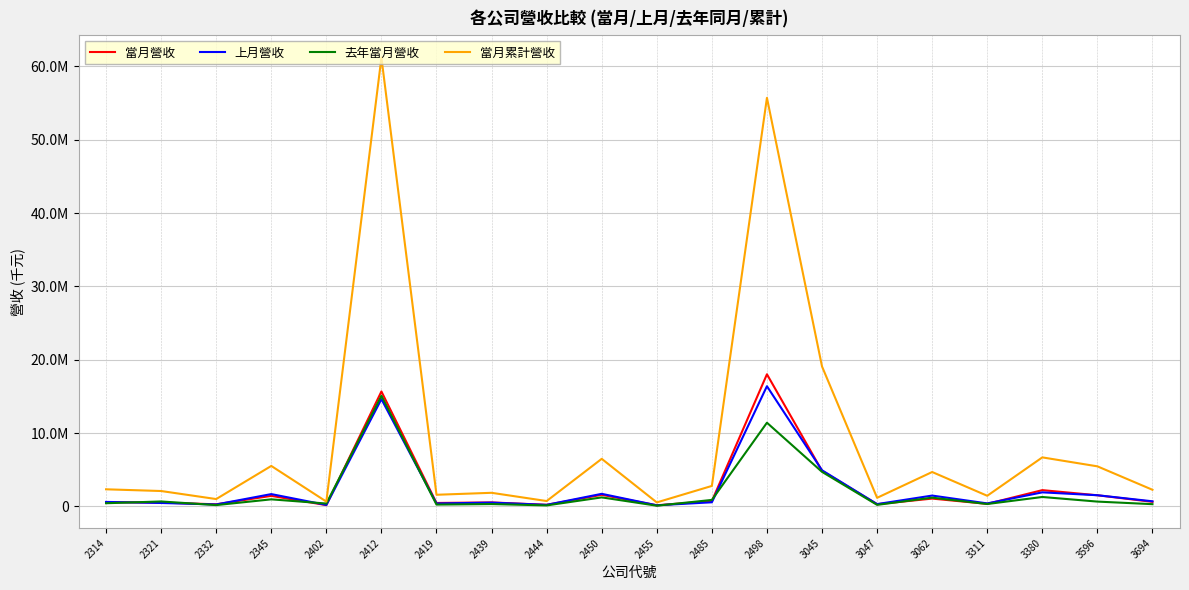

Rank the series at 3596 from highest to lowest value.

當月累計營收, 上月營收, 當月營收, 去年當月營收